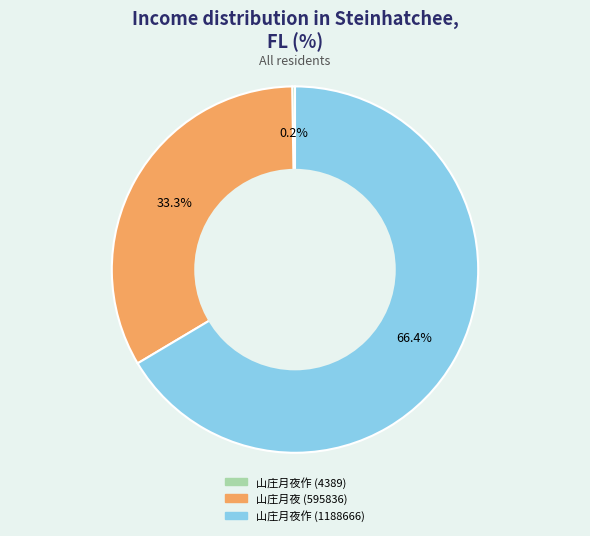

Is 山庄月夜作 (1188666) the majority of the pie?

Yes